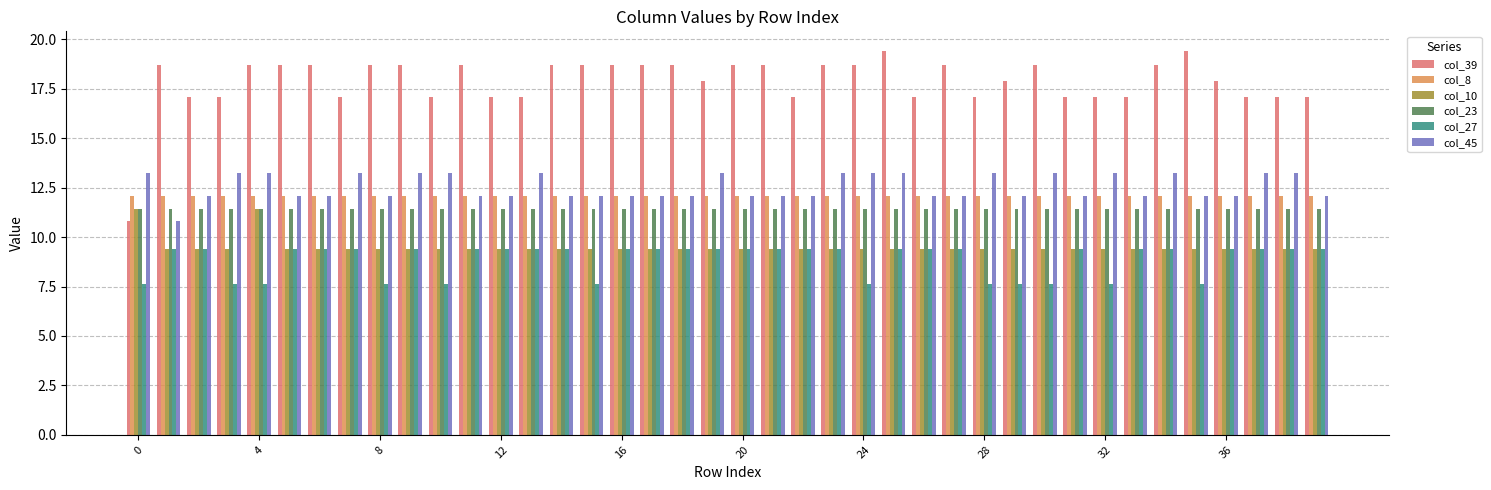

What are all the series names shown in the legend?

col_39, col_8, col_10, col_23, col_27, col_45